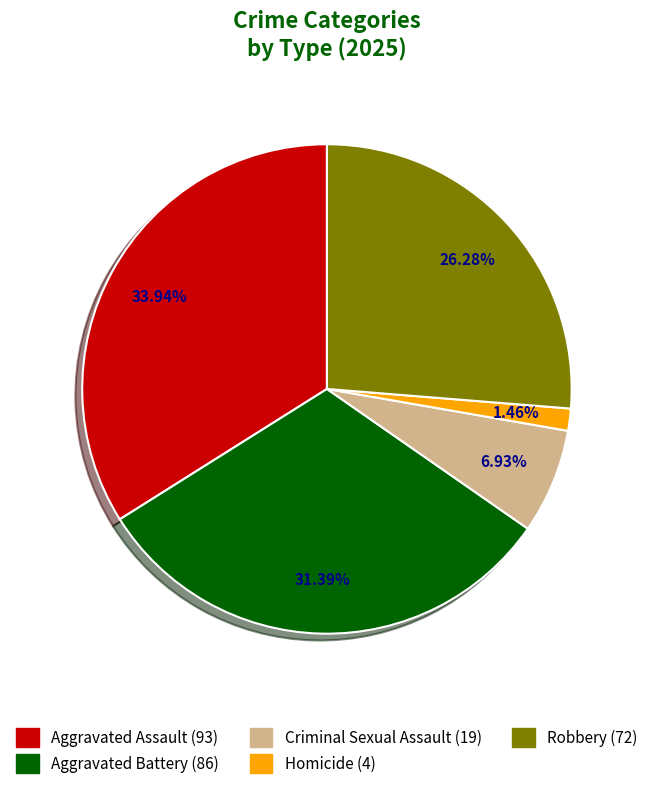

How many slices are in this pie chart?

5